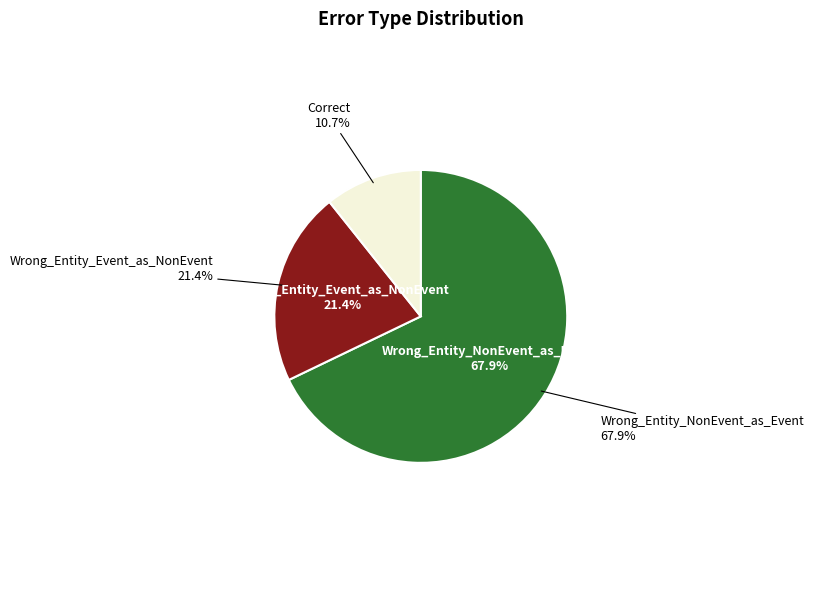

To the nearest percent, what percentage of the pie is Wrong_Entity_Event_as_NonEvent?

21%